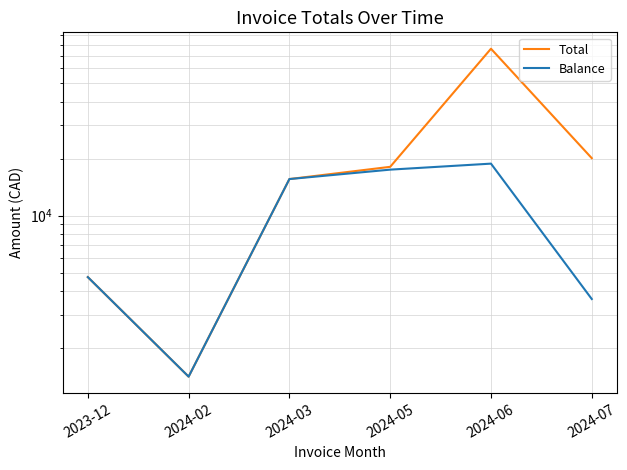

What are all the series names shown in the legend?

Total, Balance